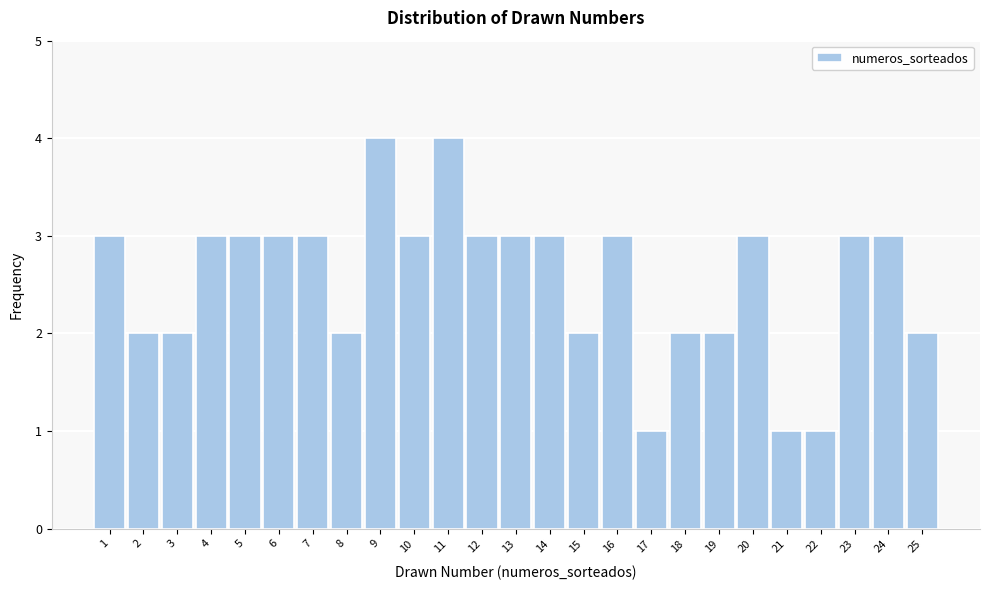

Reading left to right, list every bar in this chart as the range it spans on the x-axis followed by its height. The values are not printed on the chart, so give them approximately, as read against the axis.

0.5 to 1.5: 3
1.5 to 2.5: 2
2.5 to 3.5: 2
3.5 to 4.5: 3
4.5 to 5.5: 3
5.5 to 6.5: 3
6.5 to 7.5: 3
7.5 to 8.5: 2
8.5 to 9.5: 4
9.5 to 10.5: 3
10.5 to 11.5: 4
11.5 to 12.5: 3
12.5 to 13.5: 3
13.5 to 14.5: 3
14.5 to 15.5: 2
15.5 to 16.5: 3
16.5 to 17.5: 1
17.5 to 18.5: 2
18.5 to 19.5: 2
19.5 to 20.5: 3
20.5 to 21.5: 1
21.5 to 22.5: 1
22.5 to 23.5: 3
23.5 to 24.5: 3
24.5 to 25.5: 2